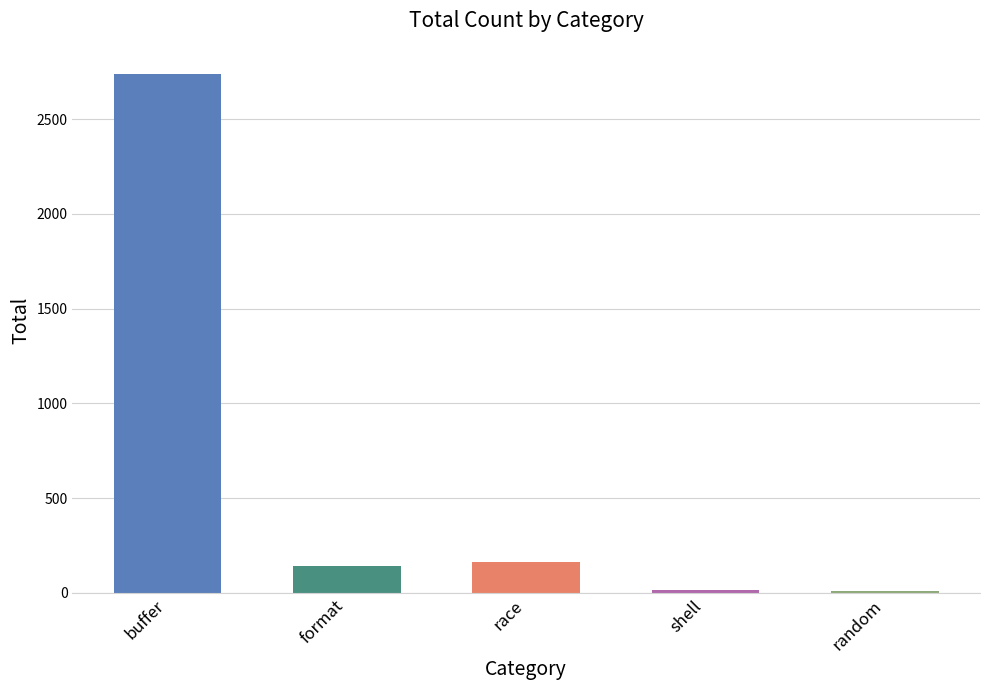

At which label is the value closest to 1373?

race